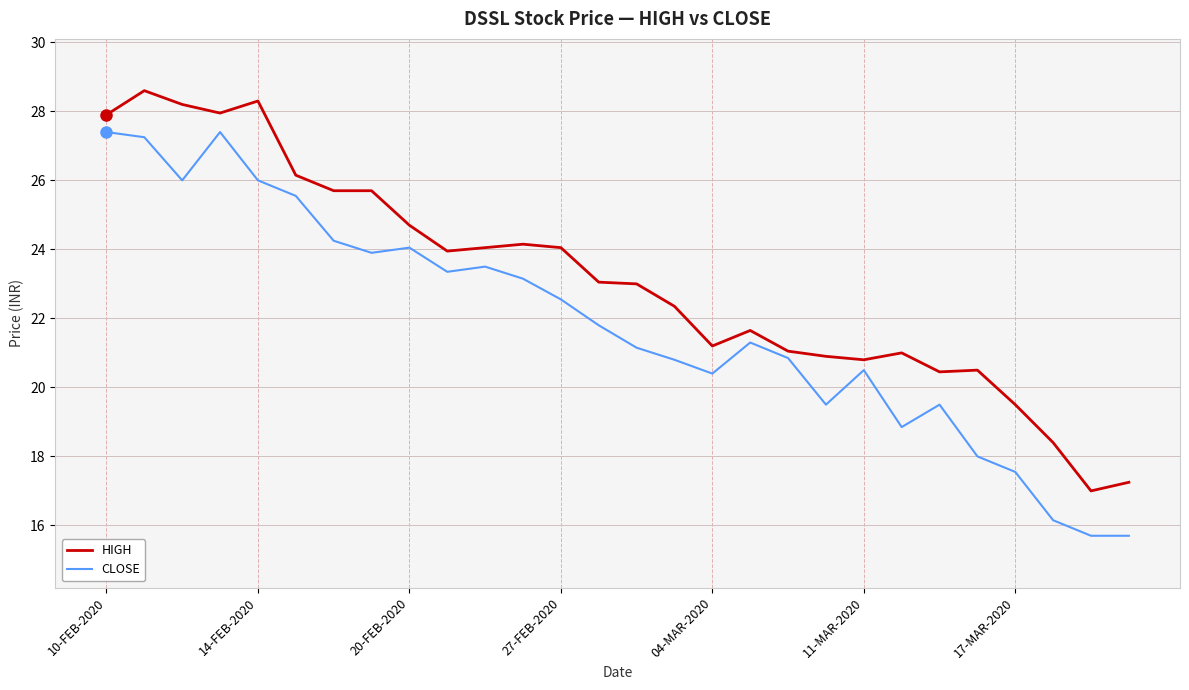

What is the difference between the maximum and minimum values in the HIGH series?

11.6